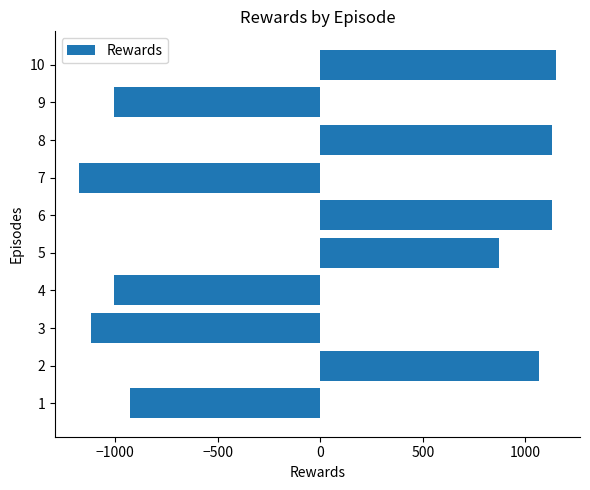

The value at 4 is -1675.6. True or false?

False